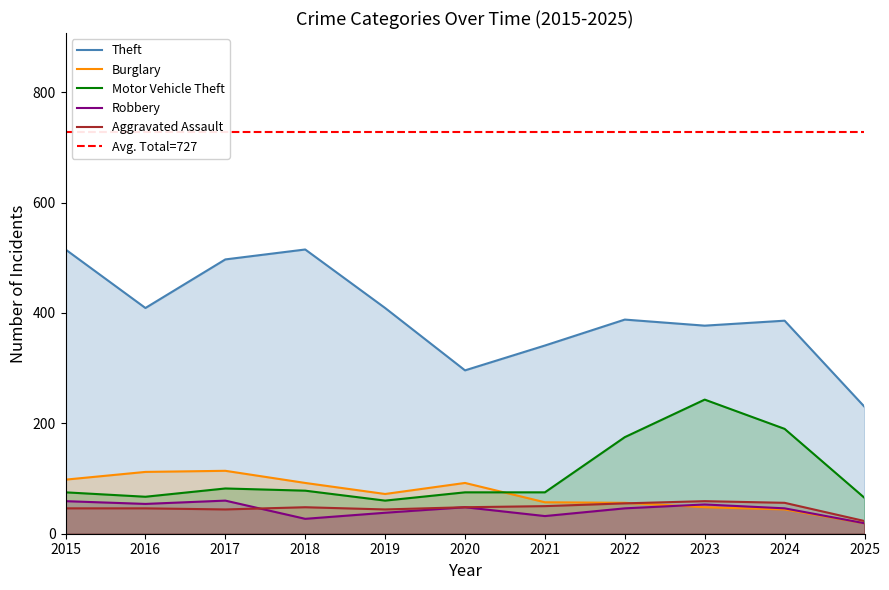

How many values in the Theft series exceed 388?

5